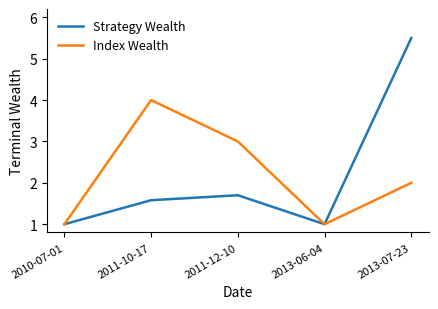

Reading right to left, transcribe all the data shown in this chart.

Strategy Wealth: 2013-07-23=5.5	2013-06-04=1.0	2011-12-10=1.7	2011-10-17=1.6	2010-07-01=1.0
Index Wealth: 2013-07-23=2.0	2013-06-04=1.0	2011-12-10=3.0	2011-10-17=4.0	2010-07-01=1.0